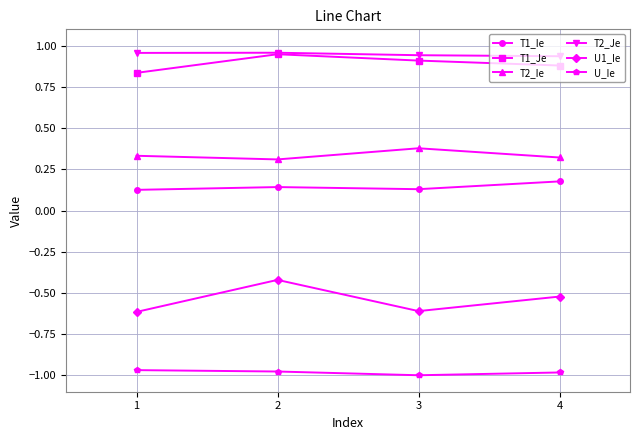

What is the difference between the highest and lowest values at 2?

1.9